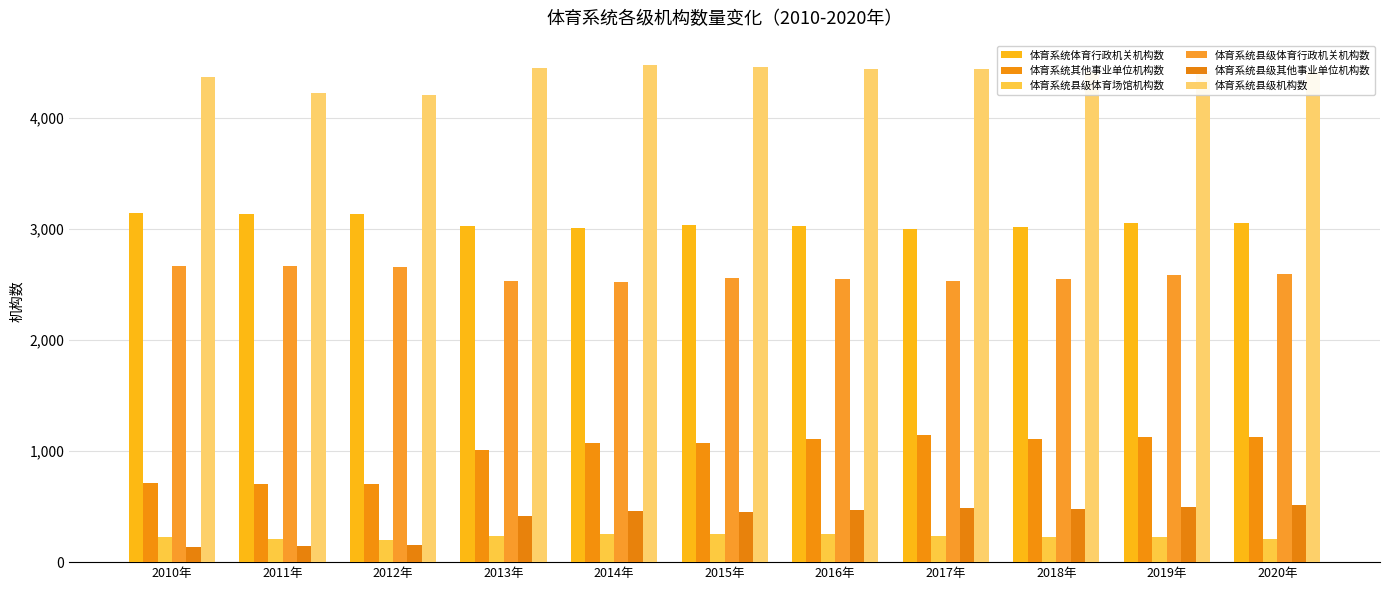

How many groups of bars are there?

11